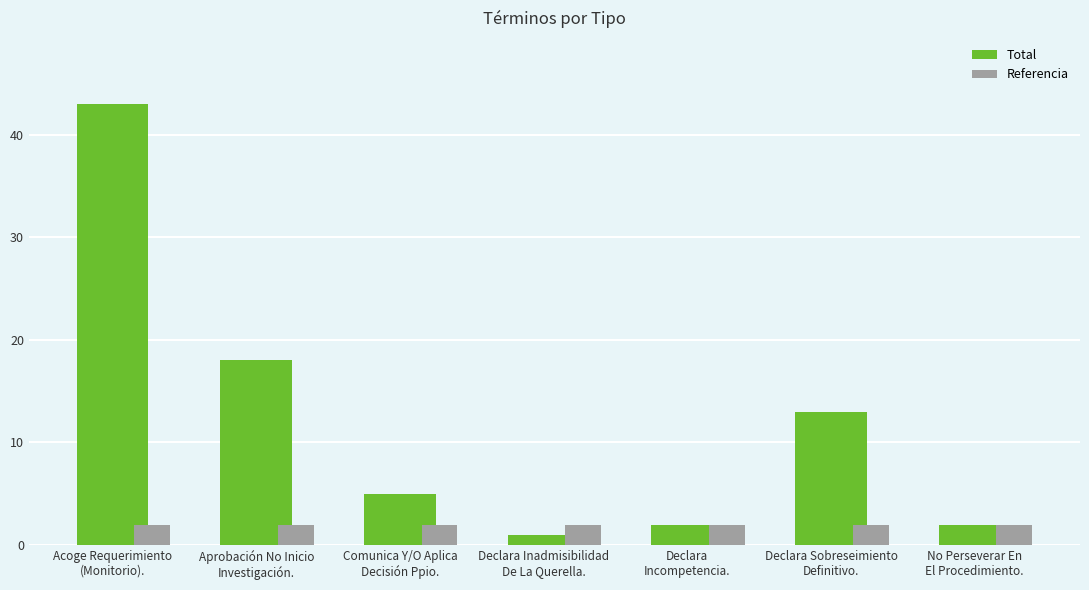

Where is Total nearest to the value 22?

Aprobación No Inicio
Investigación.